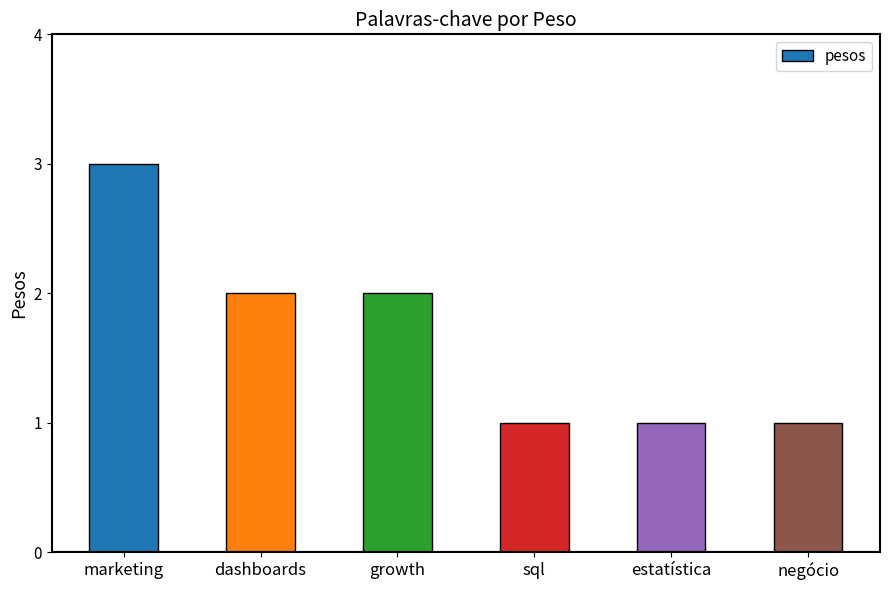

What is the ratio of the value at negócio to the value at dashboards?

0.5